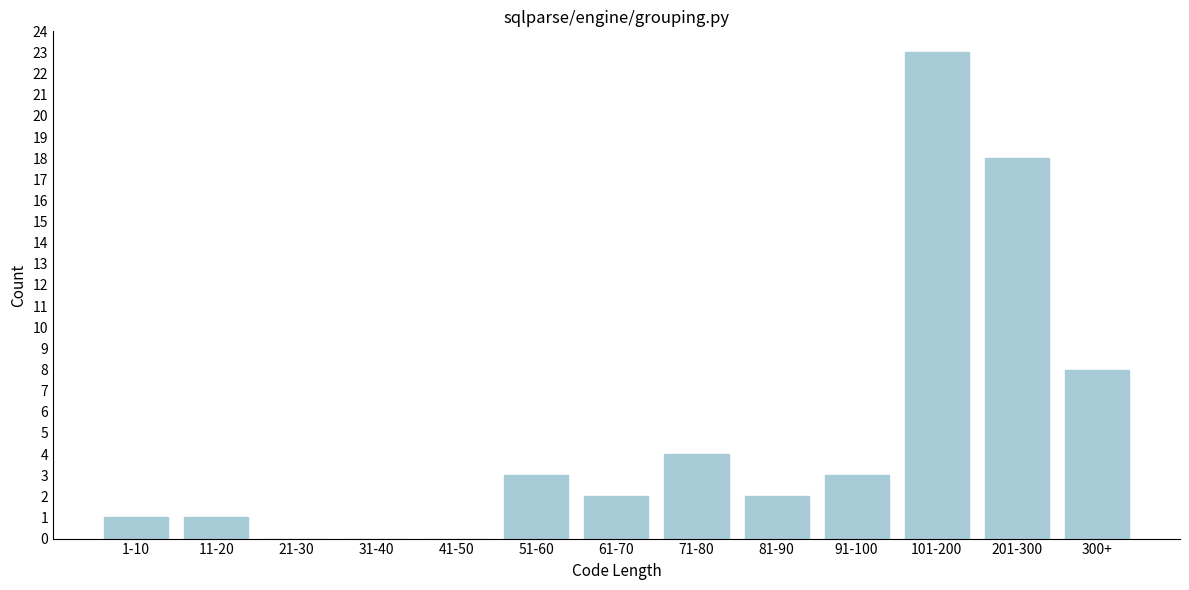

Reading left to right, transcribe all the data shown in this chart.

1-10=1	11-20=1	21-30=0	31-40=0	41-50=0	51-60=3	61-70=2	71-80=4	81-90=2	91-100=3	101-200=23	201-300=18	300+=8